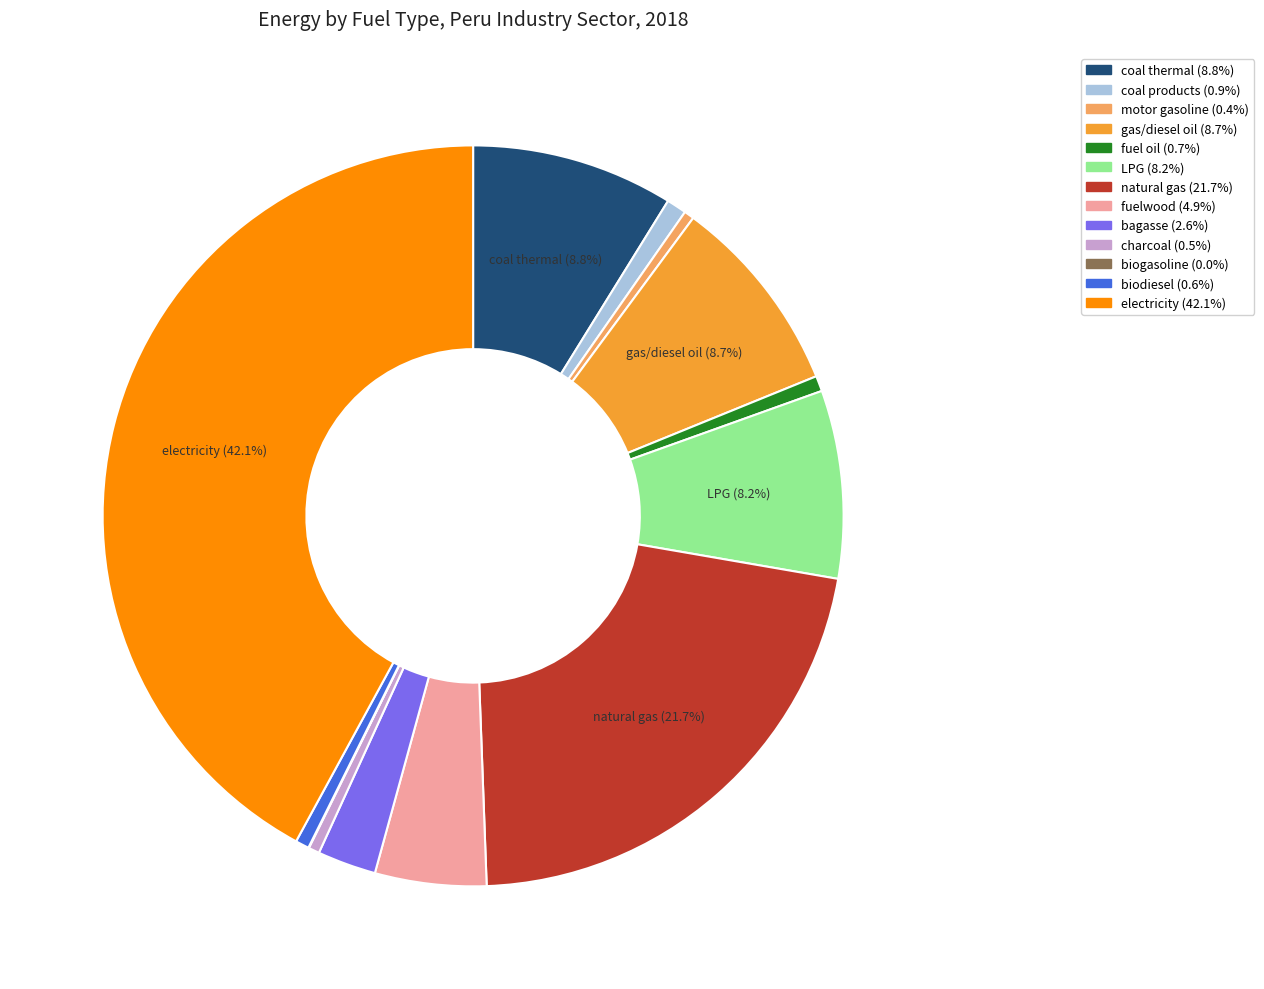

To the nearest percent, what is the difference between the largest and smallest slice percentages?

42%